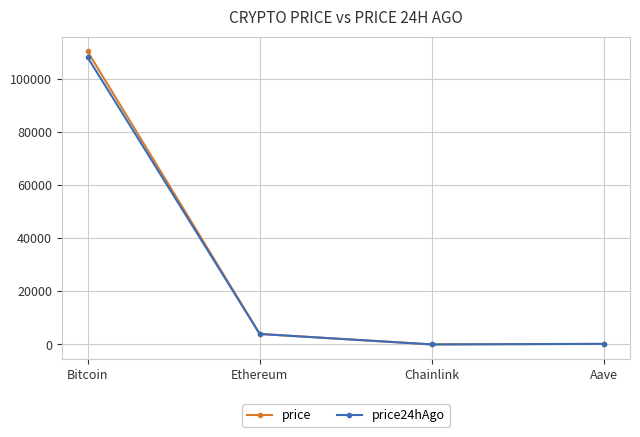

Does the chart have visible grid lines?

Yes